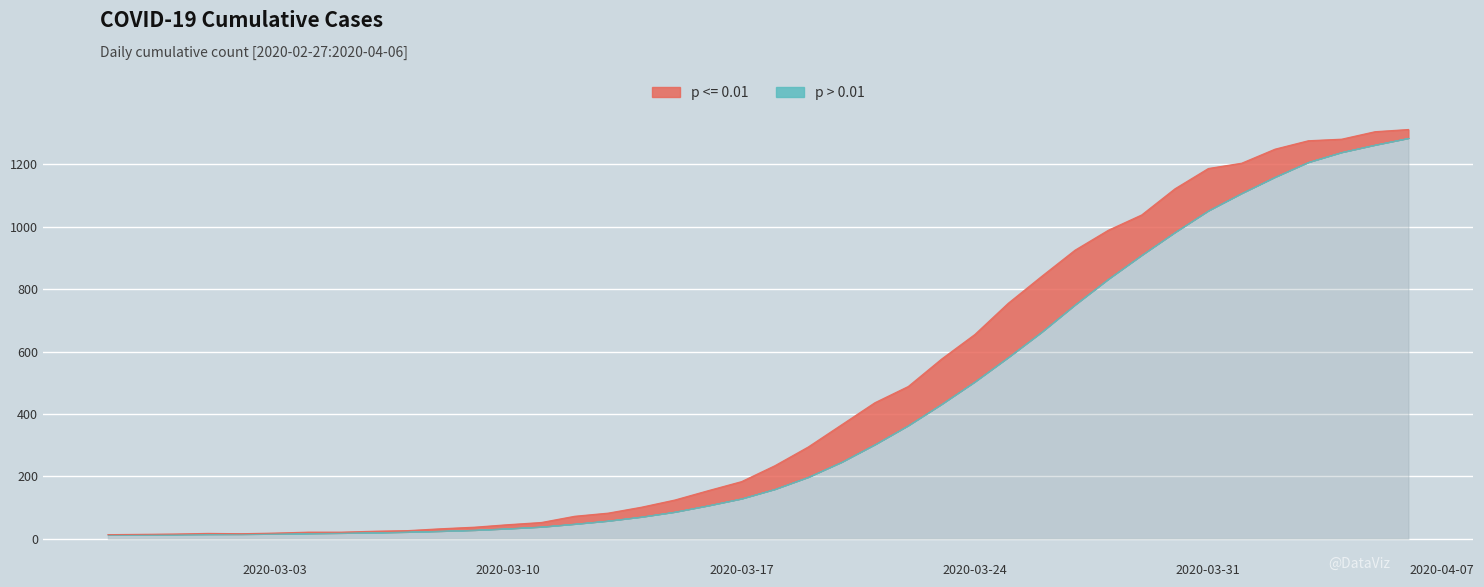

What is the value of the 38th point from the left?

1281